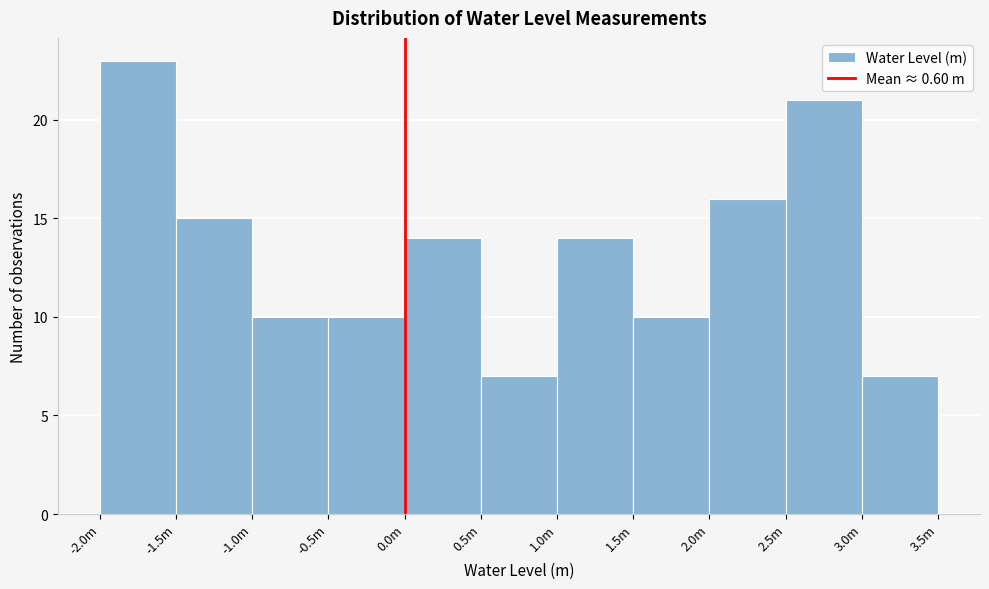

Reading left to right, list all the values displayed in this chart.

23	15	10	10	14	7	14	10	16	21	7